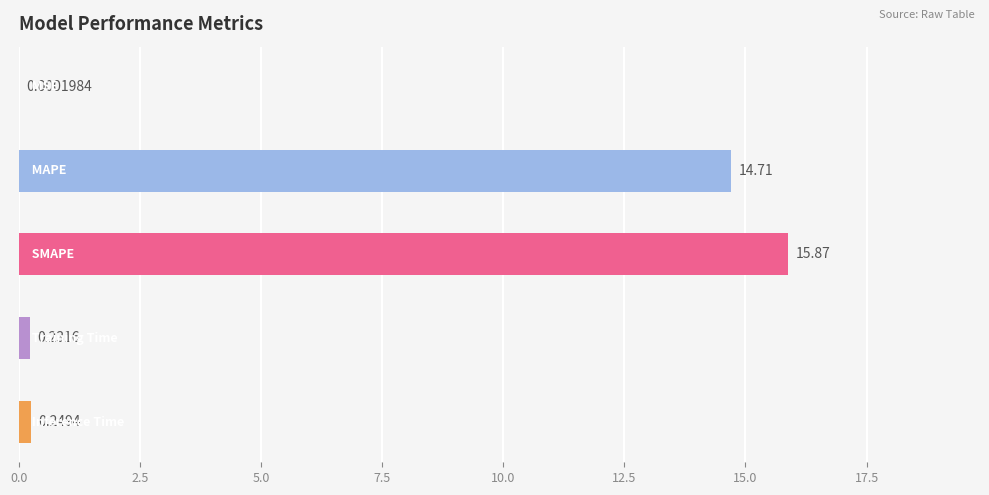

List the labels in order of value, smallest first.

MSE, Training Time, Inference Time, MAPE, SMAPE